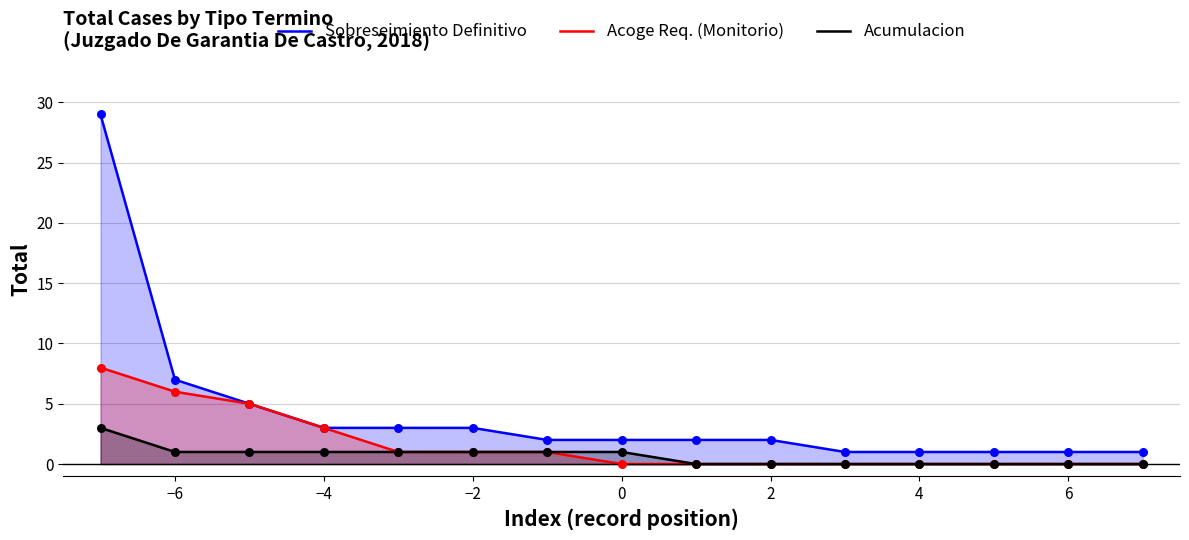

Which series reaches the maximum Y coordinate?

Sobreseimiento Definitivo